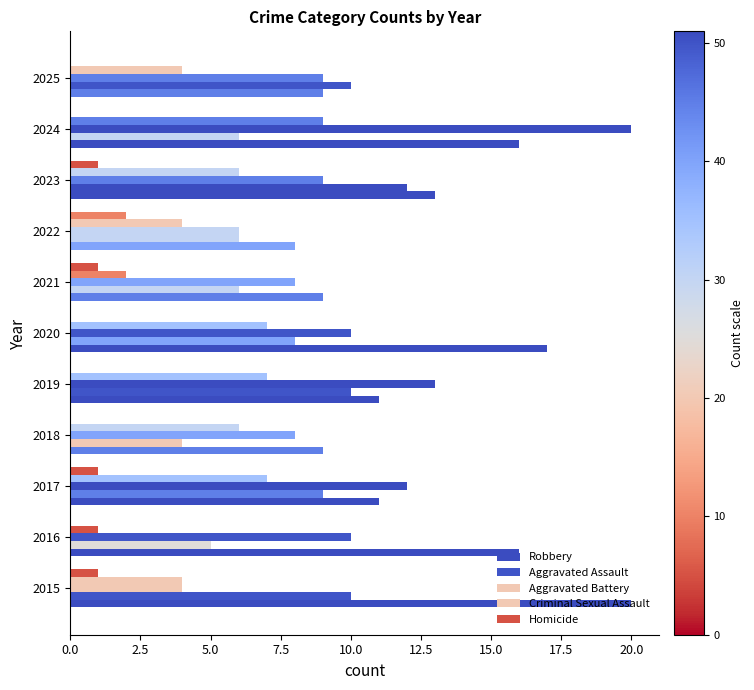

List the series in order of their overall mean, highest first.

Robbery, Aggravated Battery, Aggravated Assault, Criminal Sexual Assault, Homicide